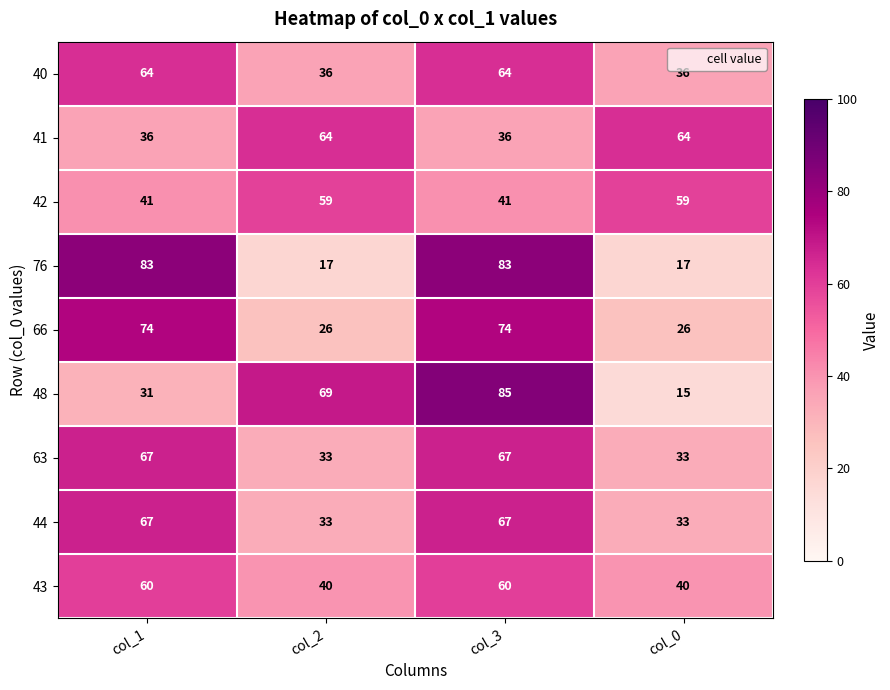

What is the average value of the 63 series?

50